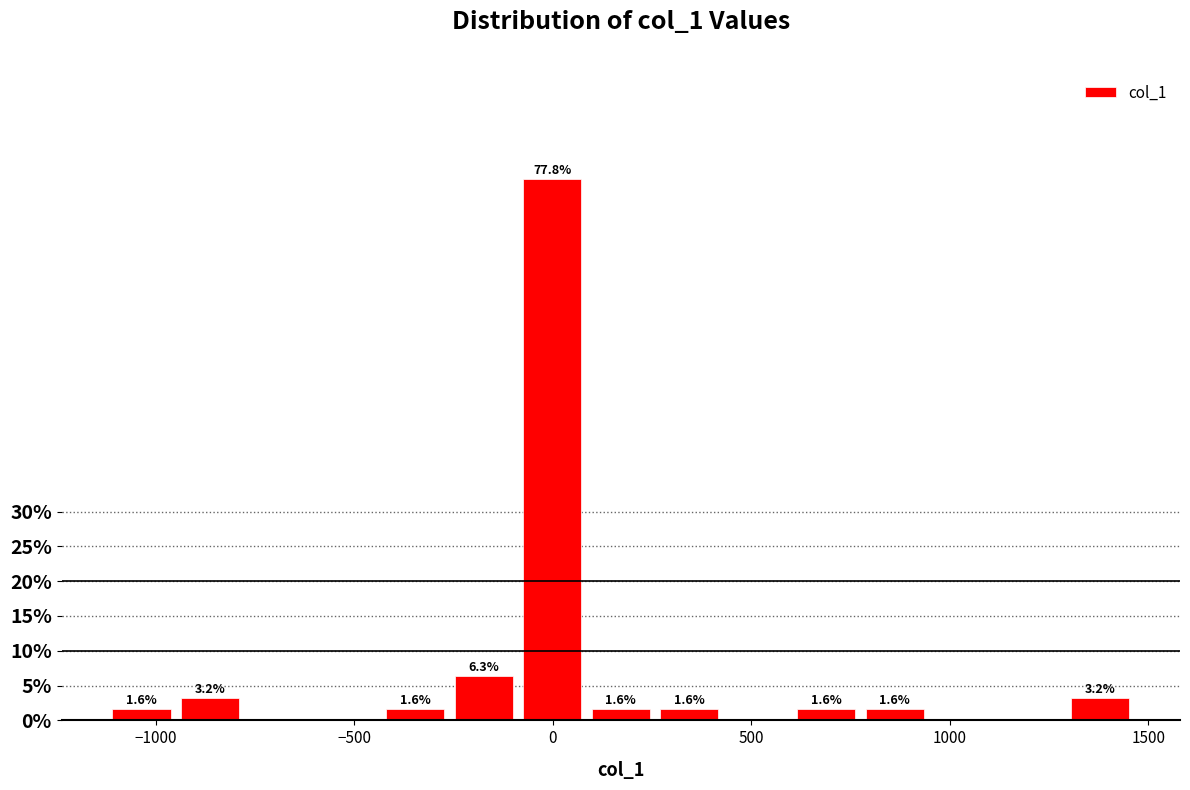

Read against the x-axis, roughly where is the centre of the tallest bar?

0